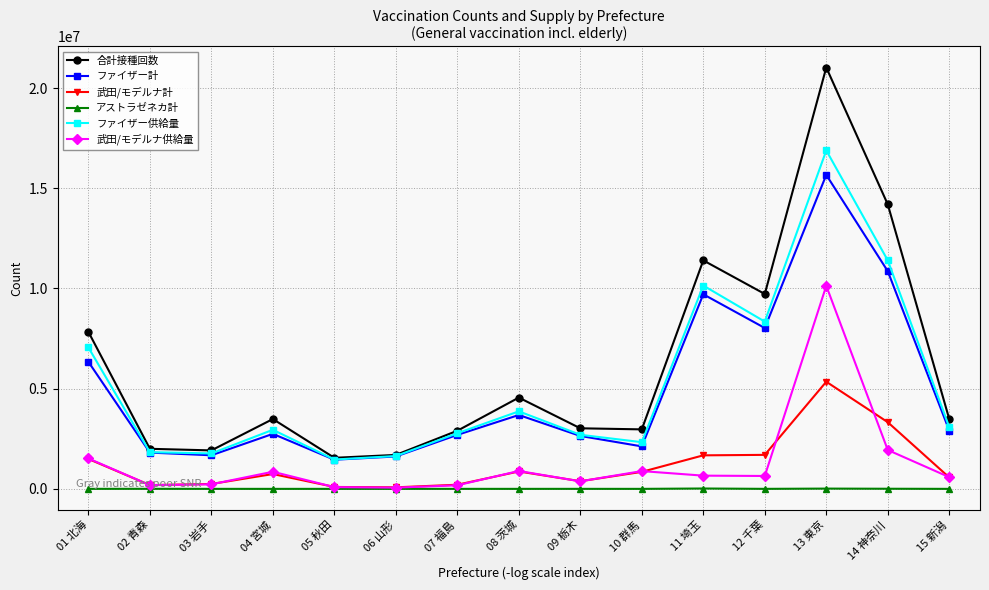

What is the label of the 14th point from the right?

02 青森